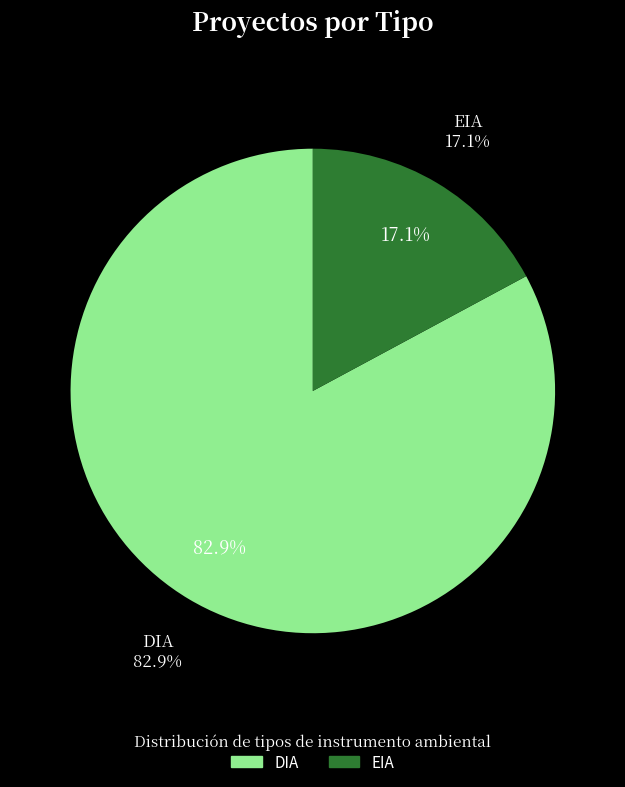

Which category has the biggest portion of the pie?

DIA